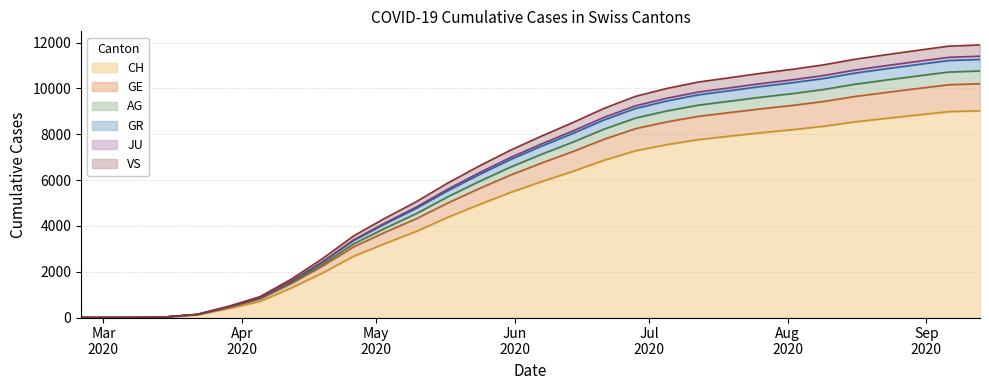

At how many categories does at least one series exceed 7981?

14